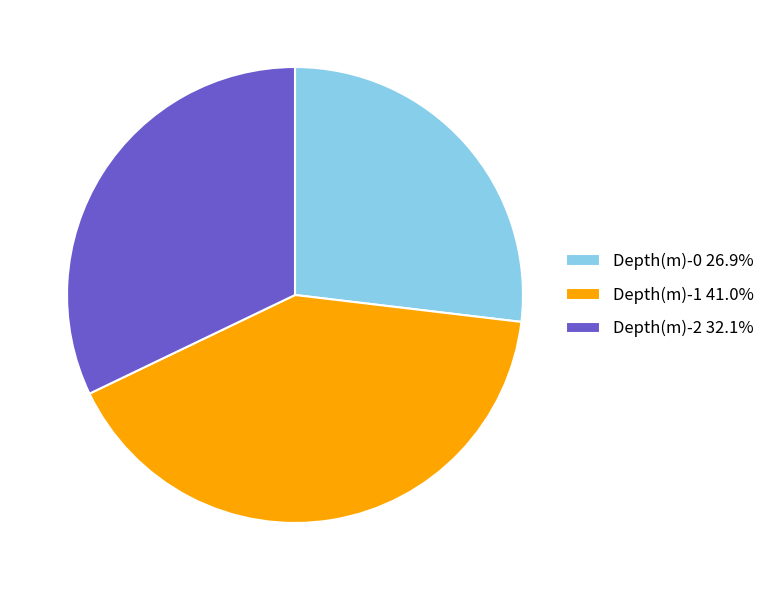

Approximately how many times larger is the value at Depth(m)-2 32.1% compared to Depth(m)-0 26.9%?

1.2